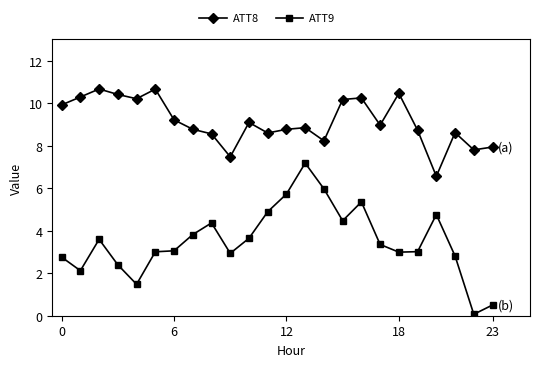

What is the difference between the maximum and minimum values in the ATT8 series?

4.1